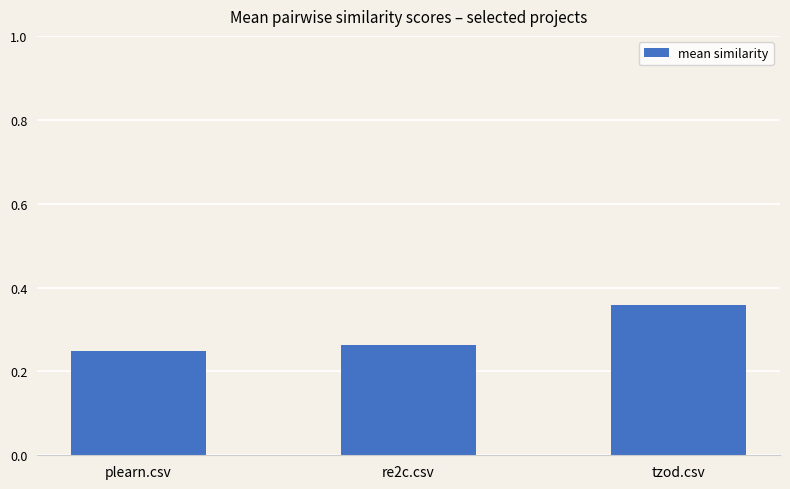

The chart shows a value of 0.4 at plearn.csv. True or false?

False